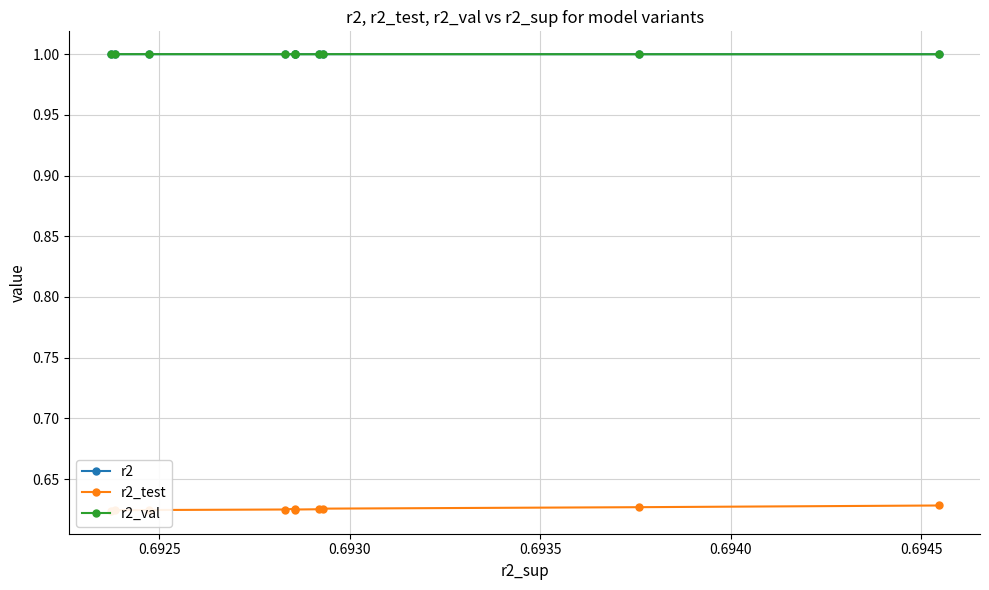

What is the highest value of the r2_val series?

1.0